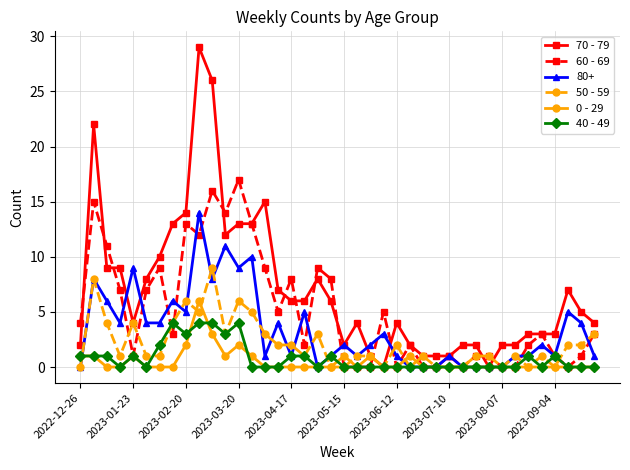

What is the maximum value for 70 - 79?

29